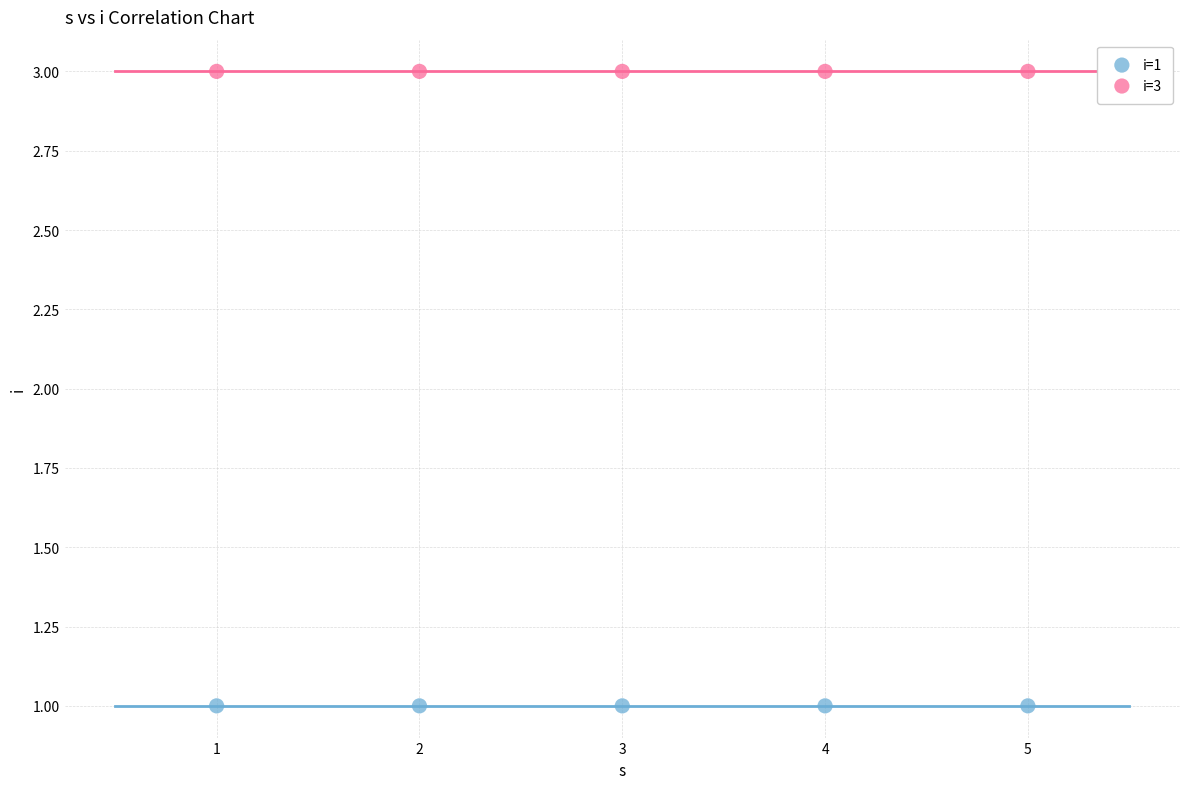

Across all data points, what is the average X value?

3